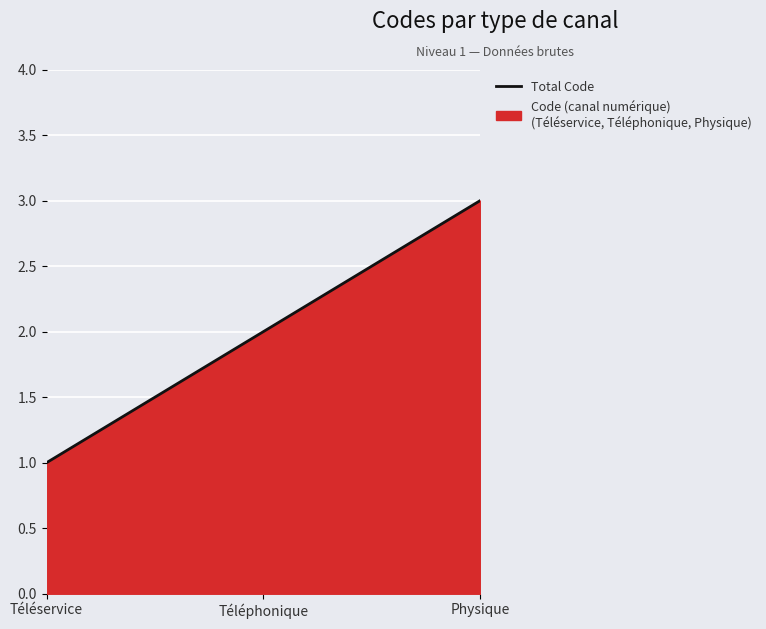

What is the value of the 3rd point from the left?

3